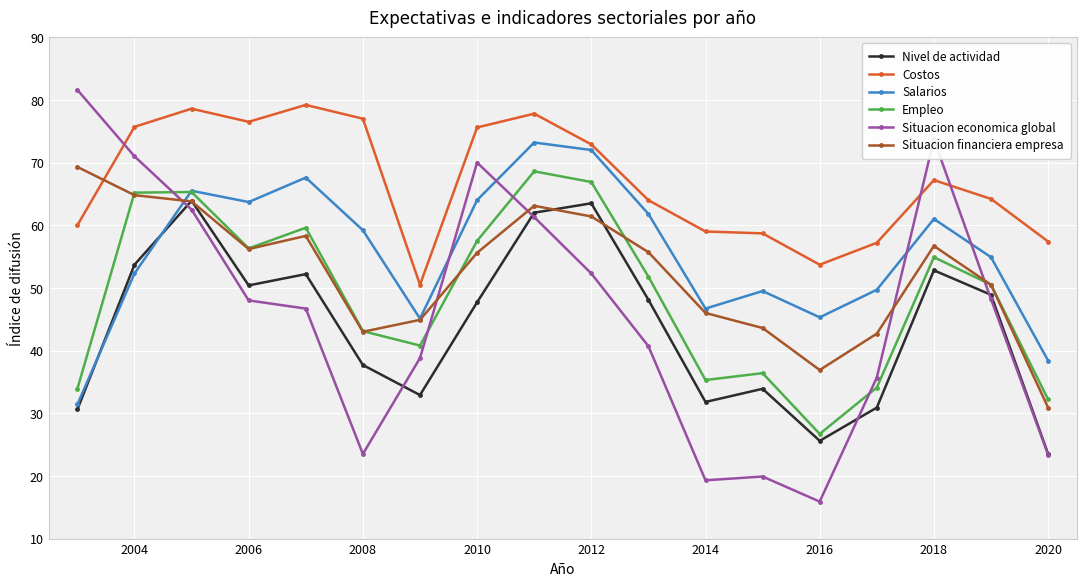

How many interior local valleys does the Nivel de actividad series have?

4